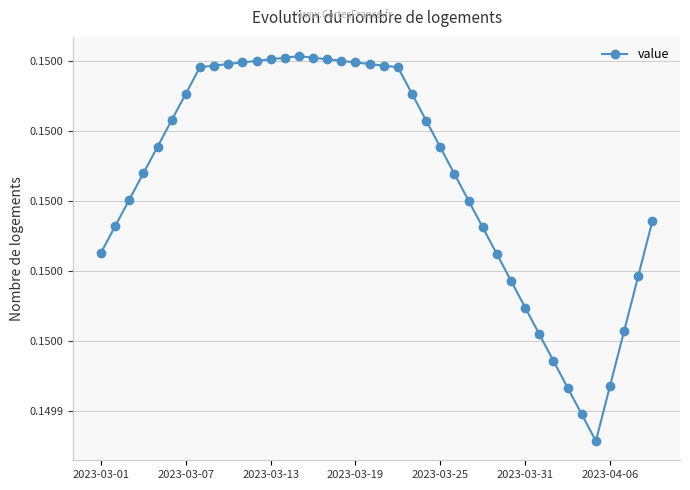

What is the sum of all values?

6.0